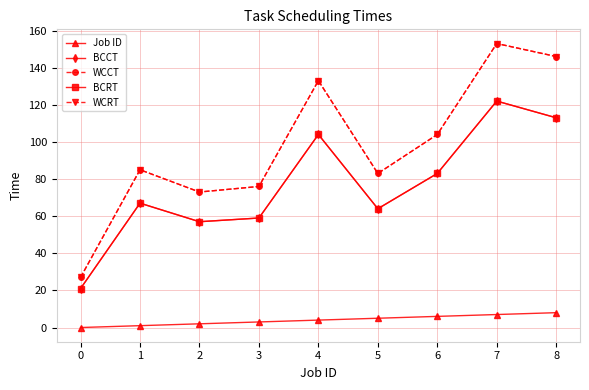

Rank the series by their maximum value, from lowest to highest.

Job ID, BCCT, BCRT, WCCT, WCRT